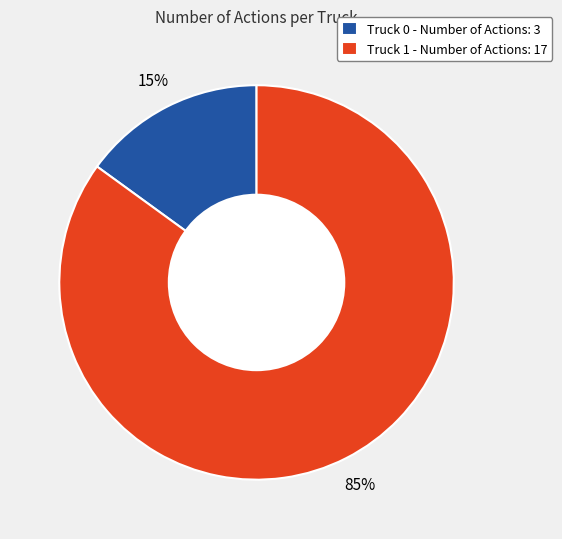

What is the smallest slice in the pie chart?

Truck 0